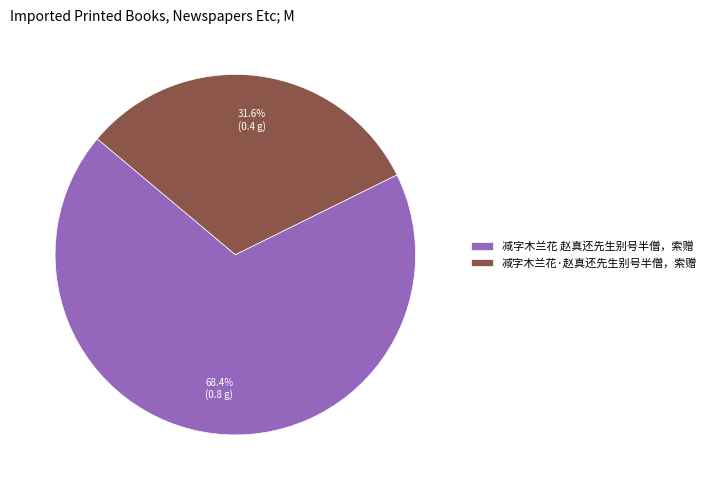

Count the number of slices in the pie.

2